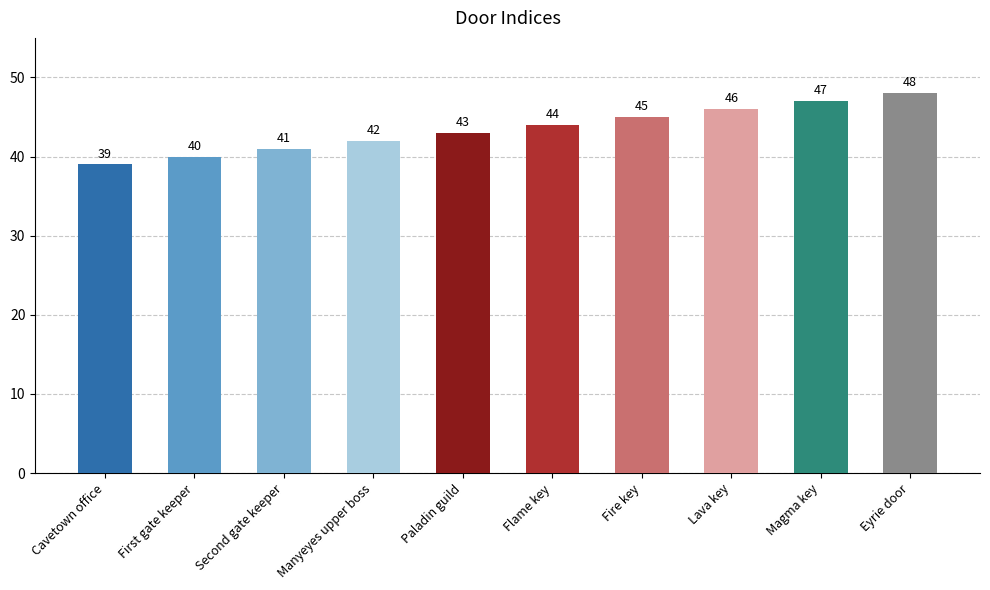

Where does the data first go above 44?

Fire key